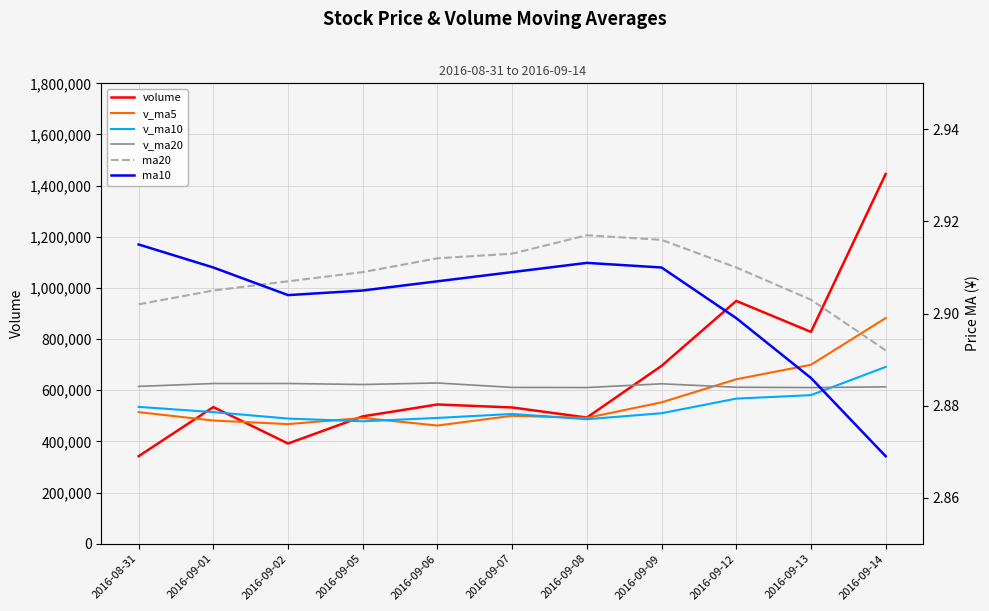

True or false: volume and ma20 cross at least once.

False